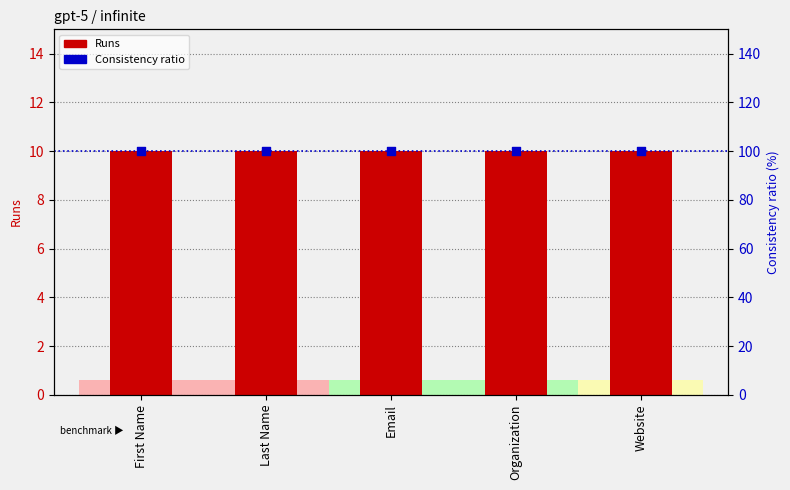

What is the total value across all series at First Name?

110